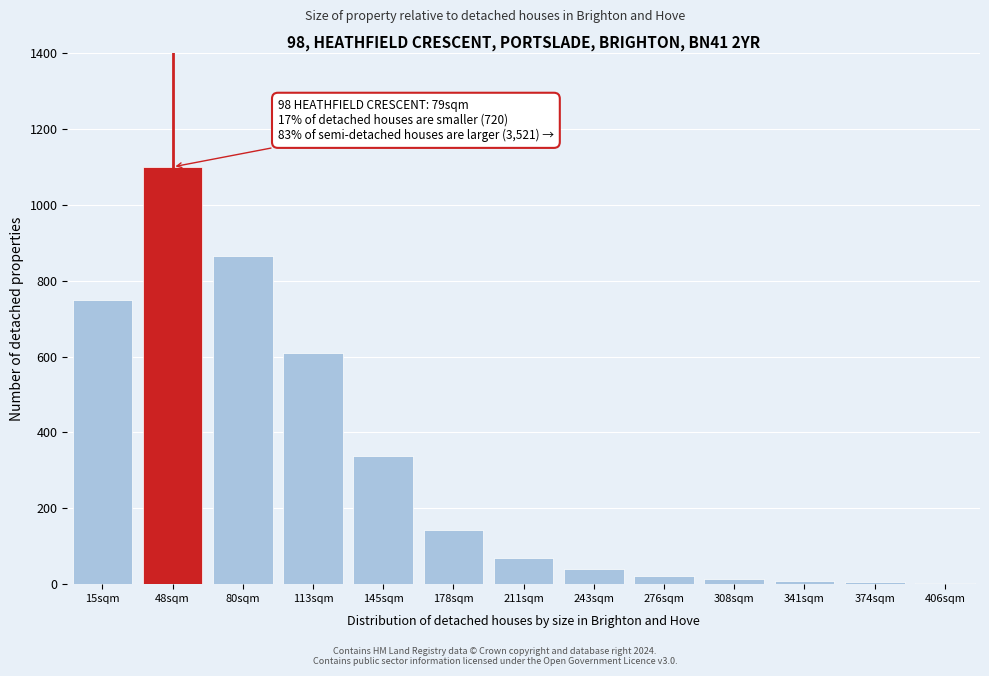

True or false: the data shows 22 at 276sqm.

True